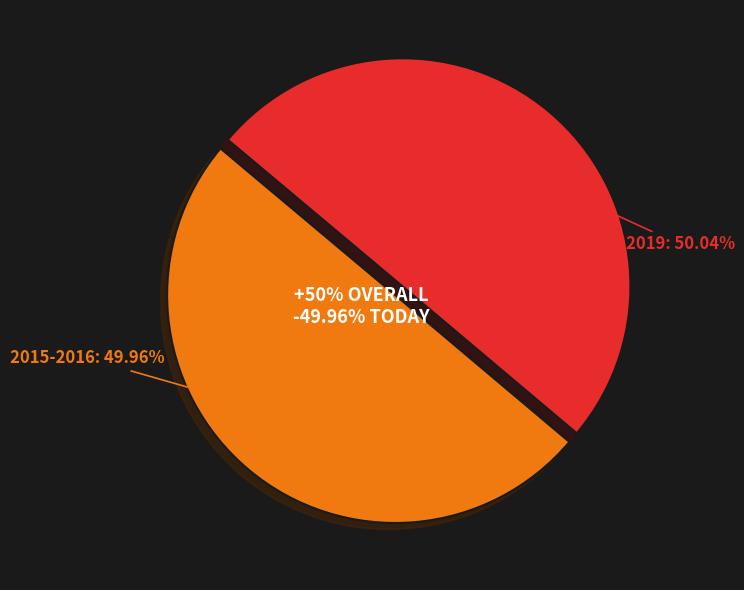

Is 2015-2016 the majority of the pie?

No